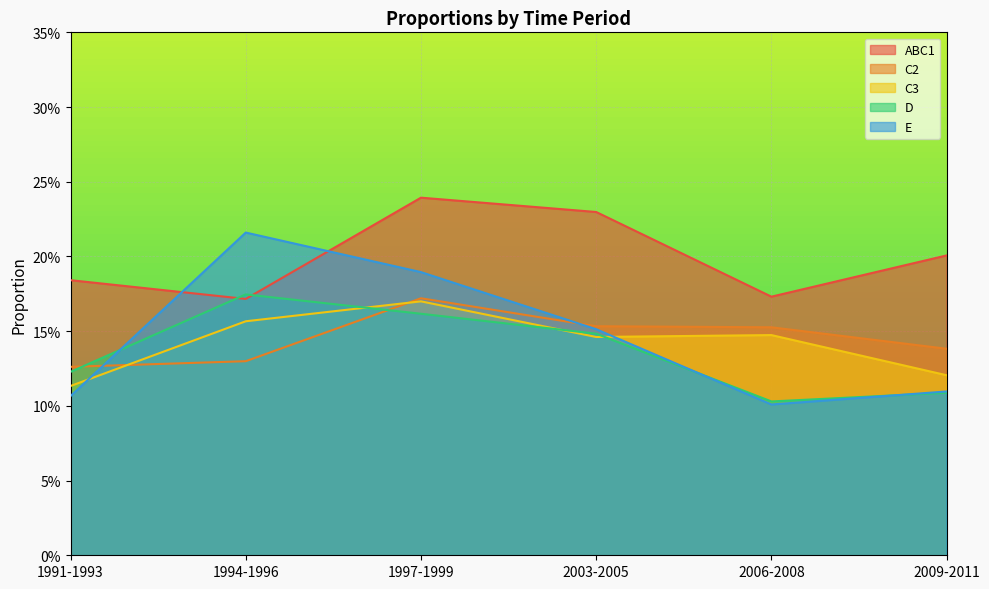

What is the label of the 2nd point from the left?

1994-1996